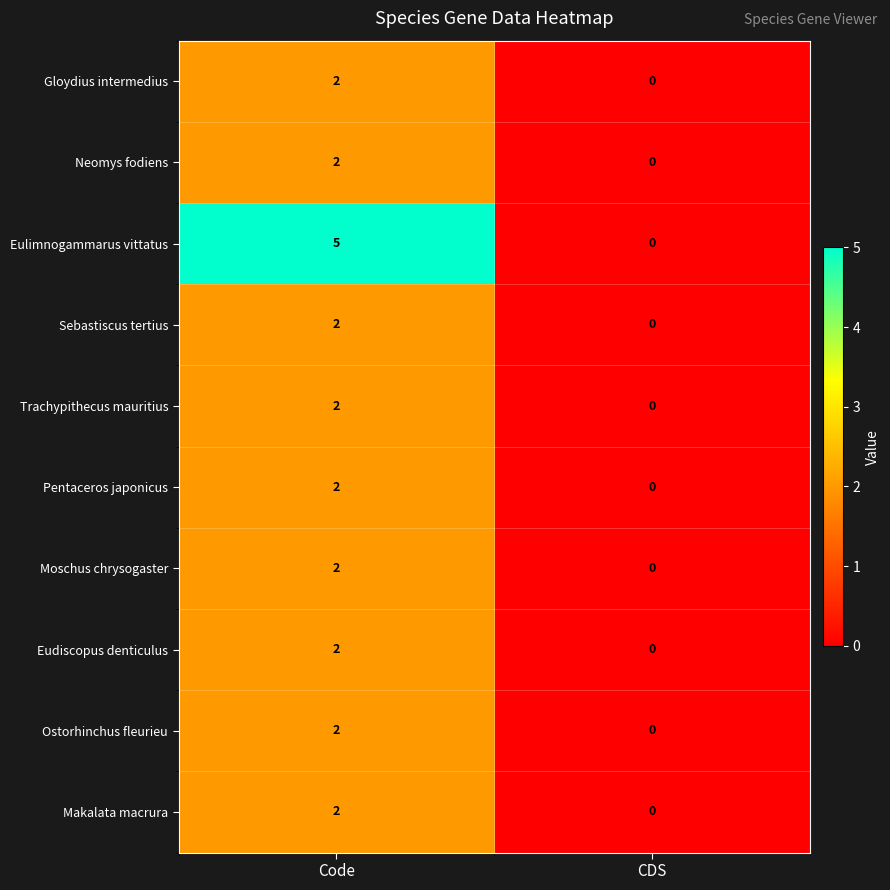

Is it true that Neomys fodiens equals -1 at CDS?

False